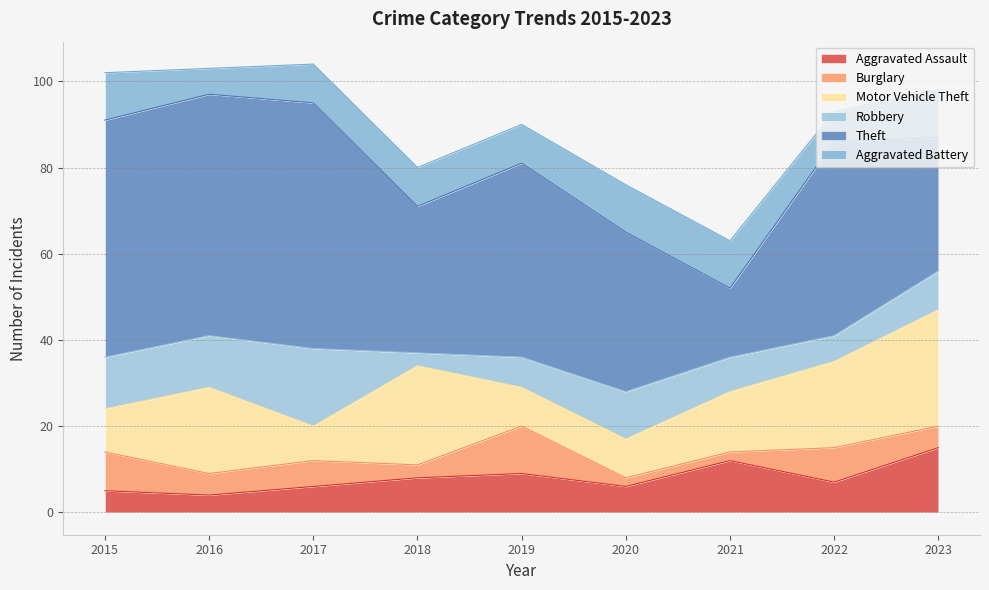

At which label is Aggravated Assault closest to 9?

2019